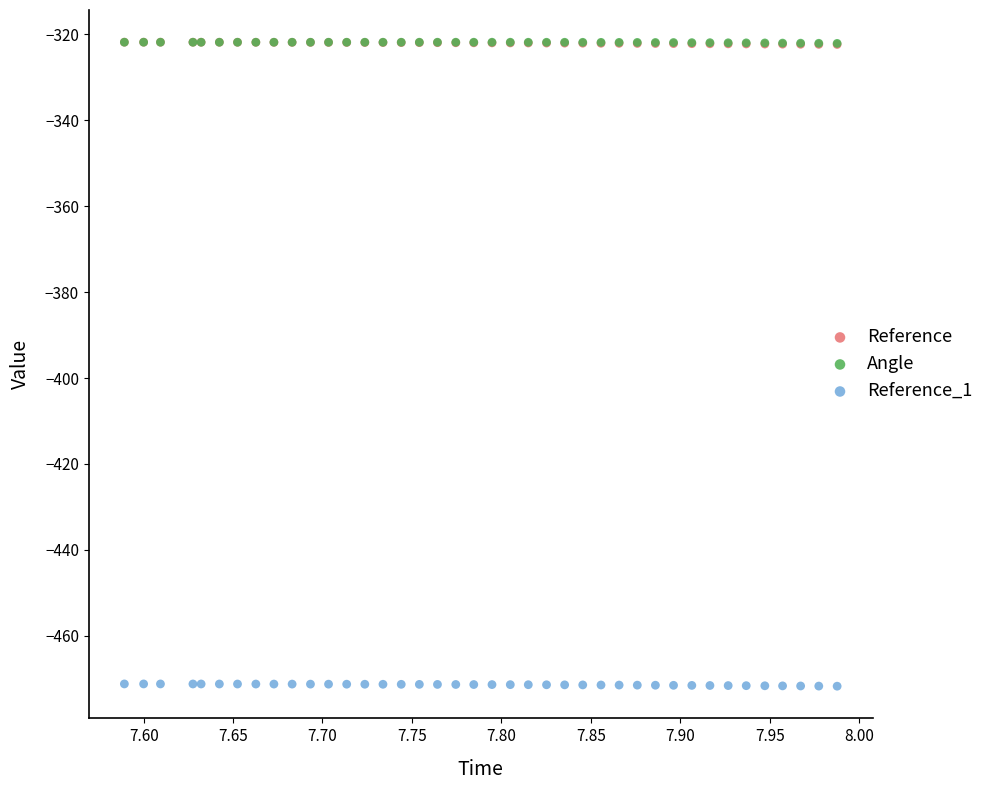

What are all the series names shown in the legend?

Reference, Angle, Reference_1